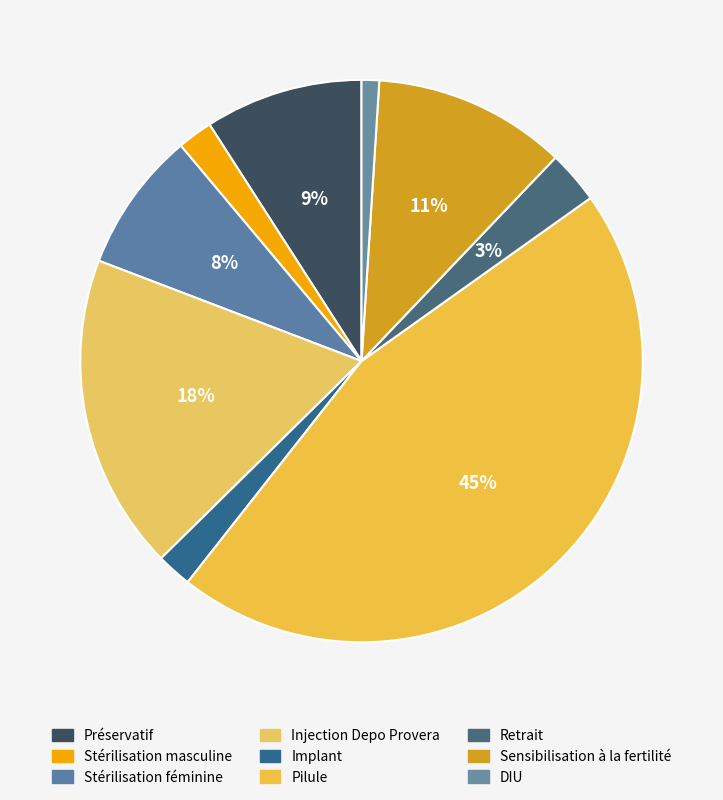

Is it true that Implant is 2% of the pie?

True